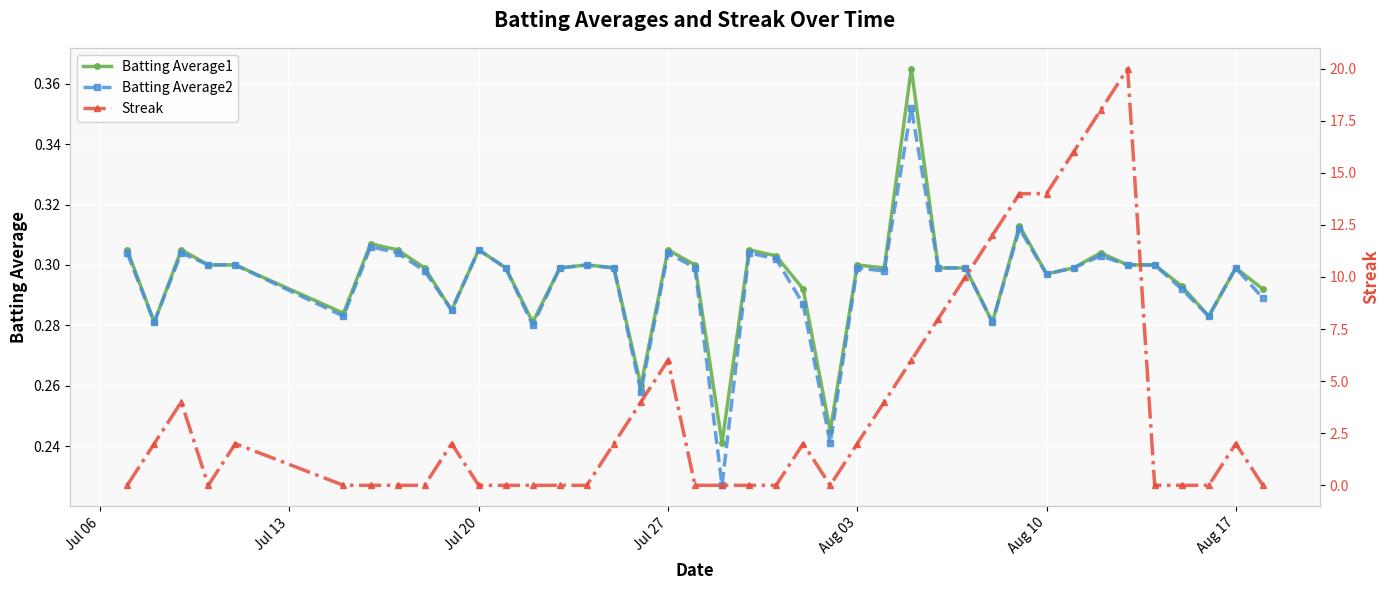

Is it true that Batting Average2 equals 0.1 at Aug 03?

False